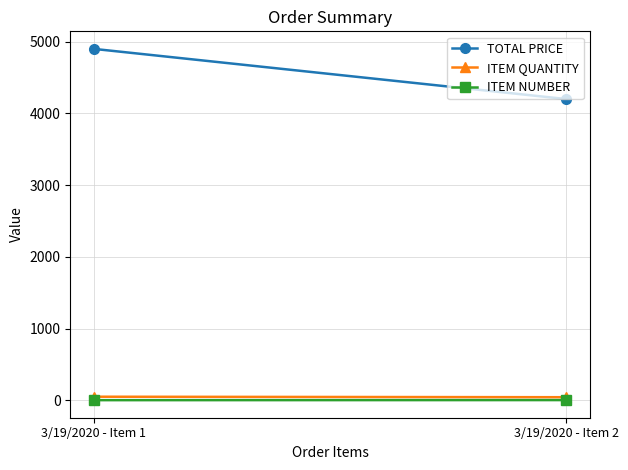

What is the difference between the ITEM QUANTITY values at 3/19/2020 - Item 1 and 3/19/2020 - Item 2?

7